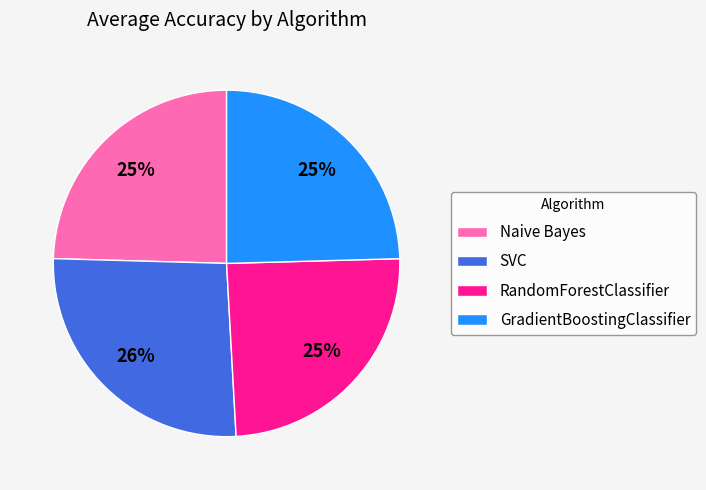

To the nearest percent, what is the average slice percentage?

25%